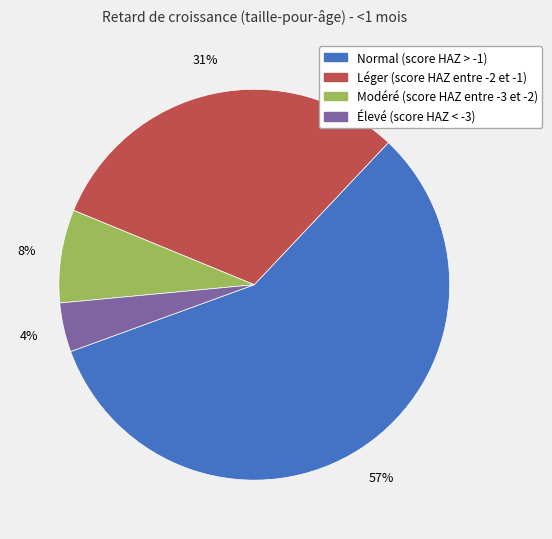

How many slices are in this pie chart?

4